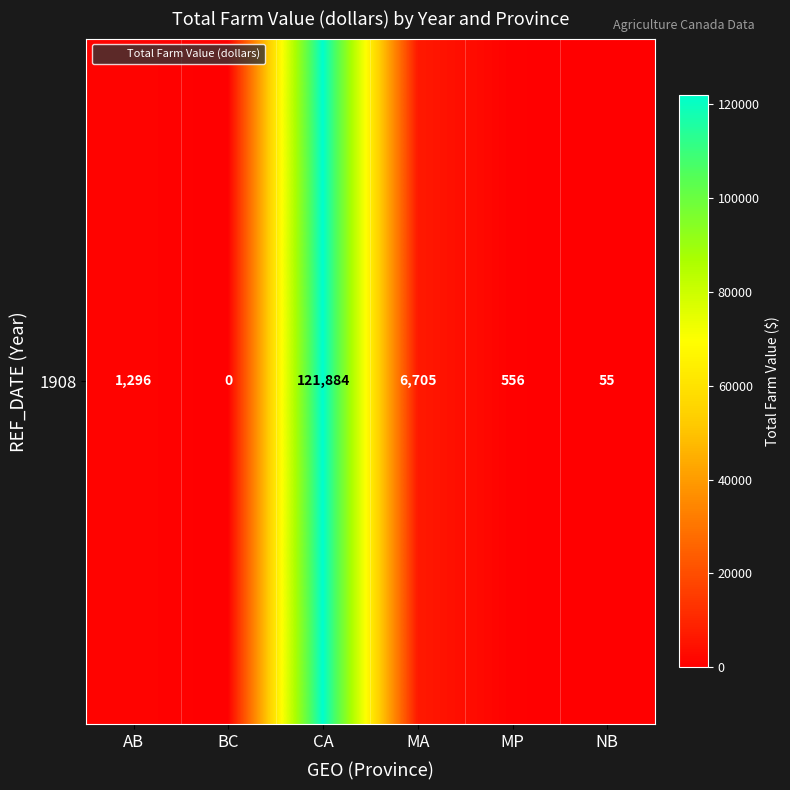

Is it true that the value at CA is 191948?

False